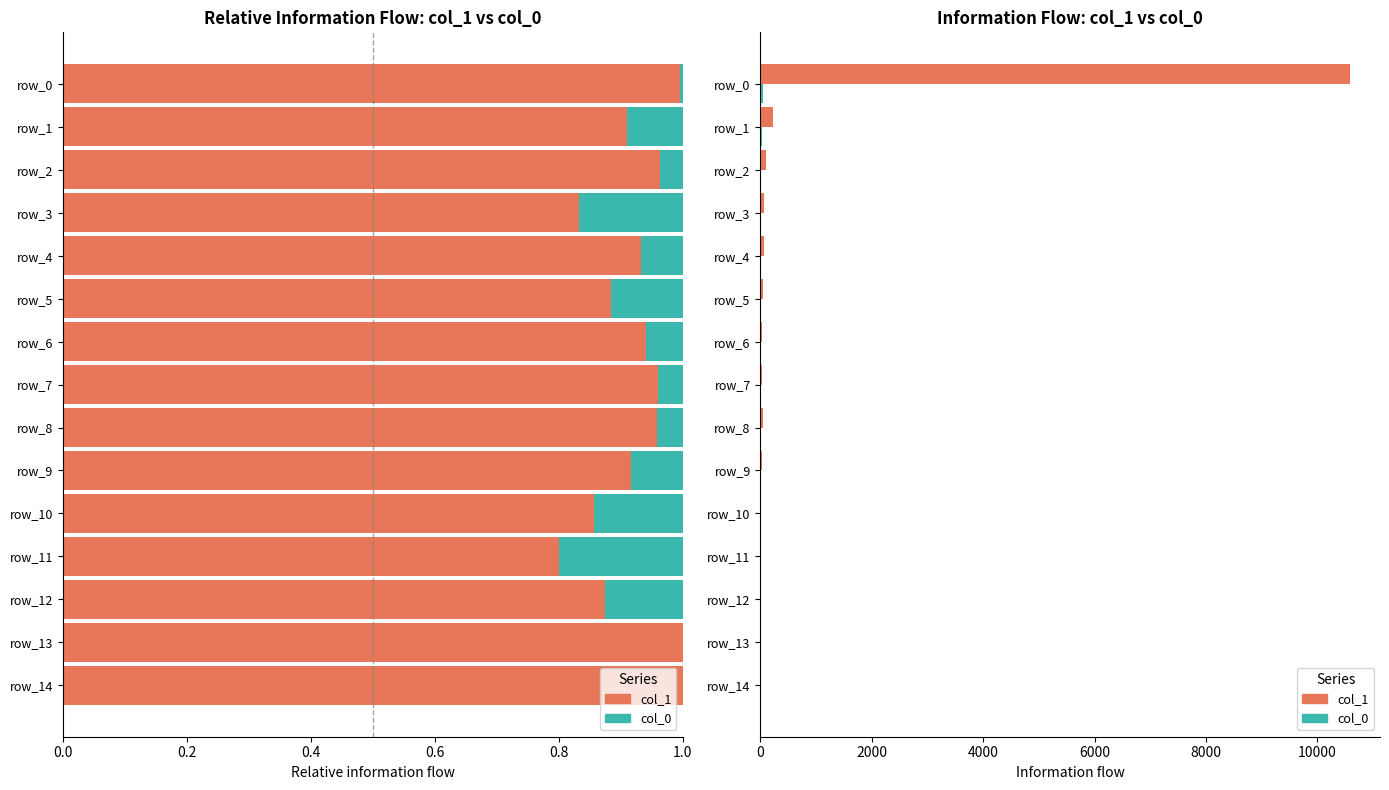

At how many categories does at least one series exceed 9298?

1